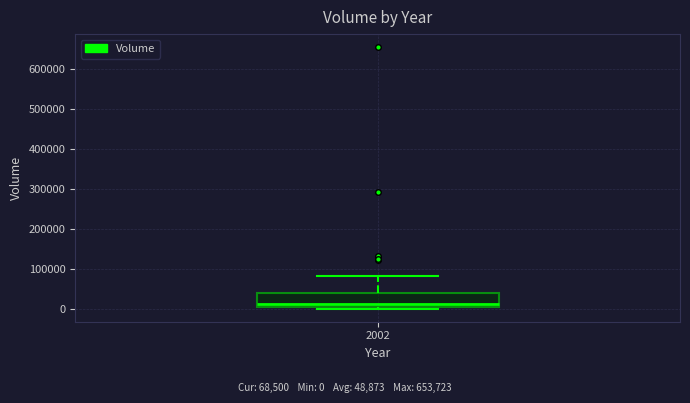

Transcribe this box plot: give where the median line is, the range the box spans, and where the two whiskers end, as read against the y-axis. The values are not printed on the chart, so give them approximately, as read against the axis.

median 10000, box 0 to 40000, whiskers 0 (just below the box's lower edge) to 80000